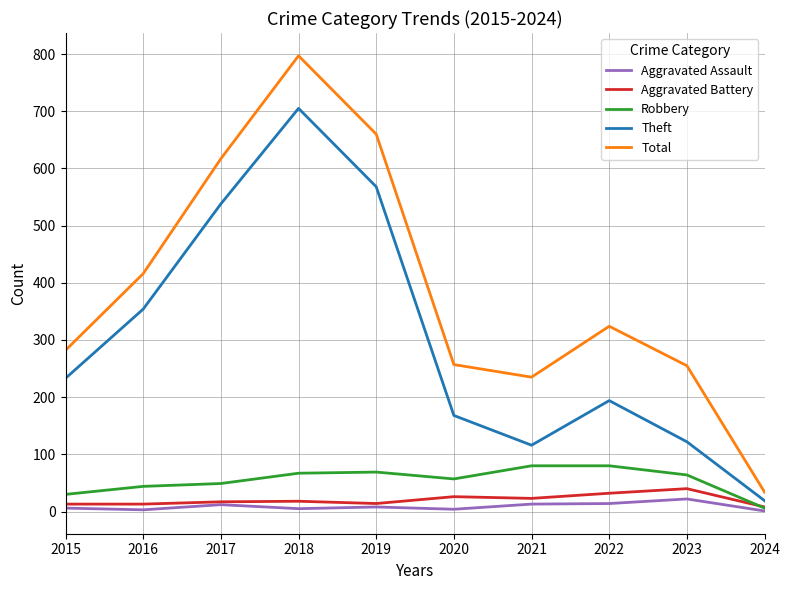

Which category has the highest value in the Aggravated Battery series?

2023